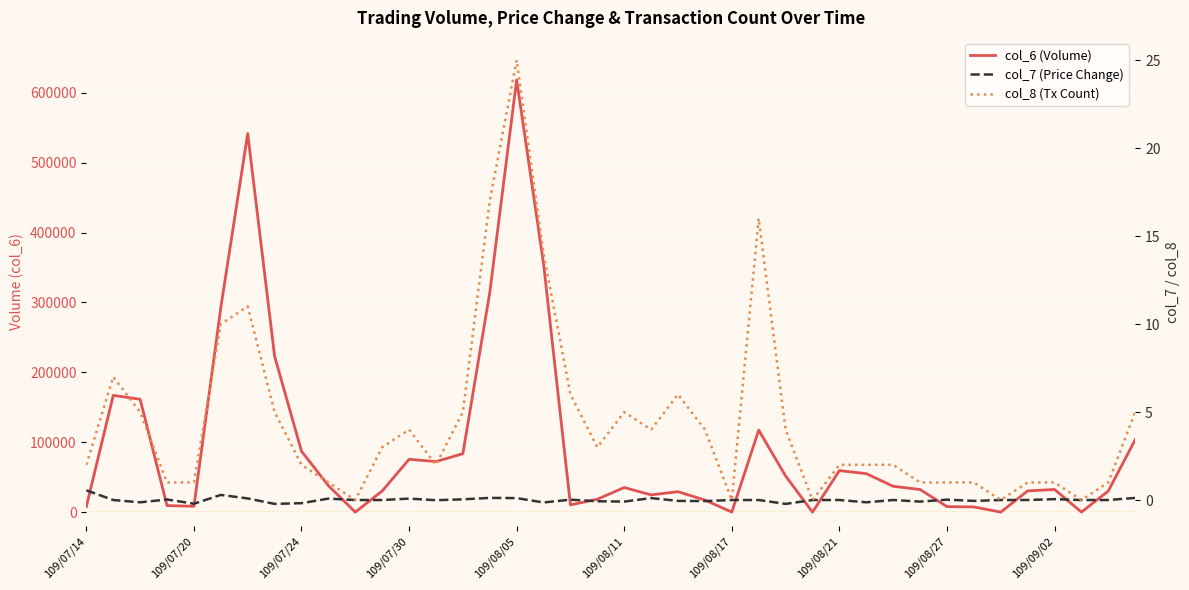

Reading left to right, list all the values displayed in this chart.

col_6 (Volume): 7820.0	167050.0	161540.0	9350.0	8300.0	292720.0	541790.0	223130.0	87220.0	37840.0	0.0	30200.0	75560.0	72360.0	83610.0	314160.0	618710.0	355520.0	10340.0	18420.0	35180.0	24690.0	29230.0	17240.0	0.0	117340.0	51700.0	0.0	59400.0	55050.0	36950.0	32340.0	7900.0	7400.0	0.0	30340.0	32390.0	0.0	30240.0	103740.0
col_7 (Price Change): 0.6	0.0	-0.1	0.0	-0.2	0.3	0.1	-0.2	-0.2	0.1	0.0	0.0	0.1	-0.0	0.0	0.1	0.1	-0.1	0.0	-0.1	-0.1	0.1	-0.1	-0.1	0.0	0.0	-0.2	0.0	0.0	-0.1	0.0	-0.1	0.0	-0.1	0.0	0.0	0.1	0.0	0.0	0.1
col_8 (Tx Count): 2.0	7.0	5.0	1.0	1.0	10.0	11.0	5.0	2.0	1.0	0.0	3.0	4.0	2.0	5.0	17.0	25.0	14.0	6.0	3.0	5.0	4.0	6.0	4.0	0.0	16.0	4.0	0.0	2.0	2.0	2.0	1.0	1.0	1.0	0.0	1.0	1.0	0.0	1.0	5.0